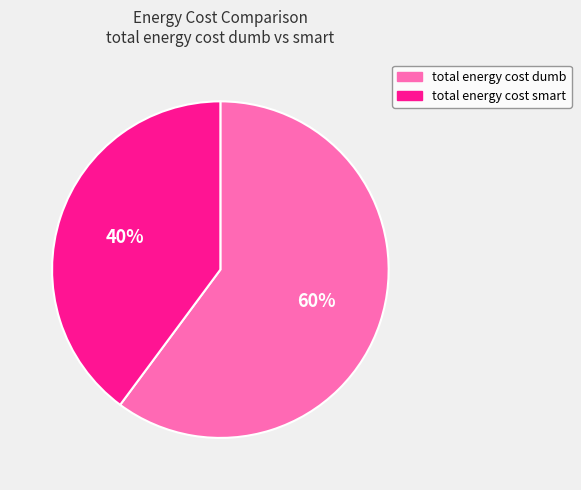

Is the sum of total energy cost dumb and total energy cost smart greater than half?

Yes